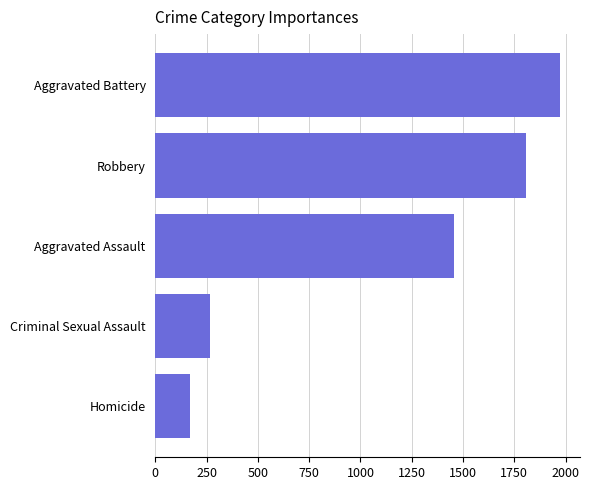

How many series are shown in this chart?

1